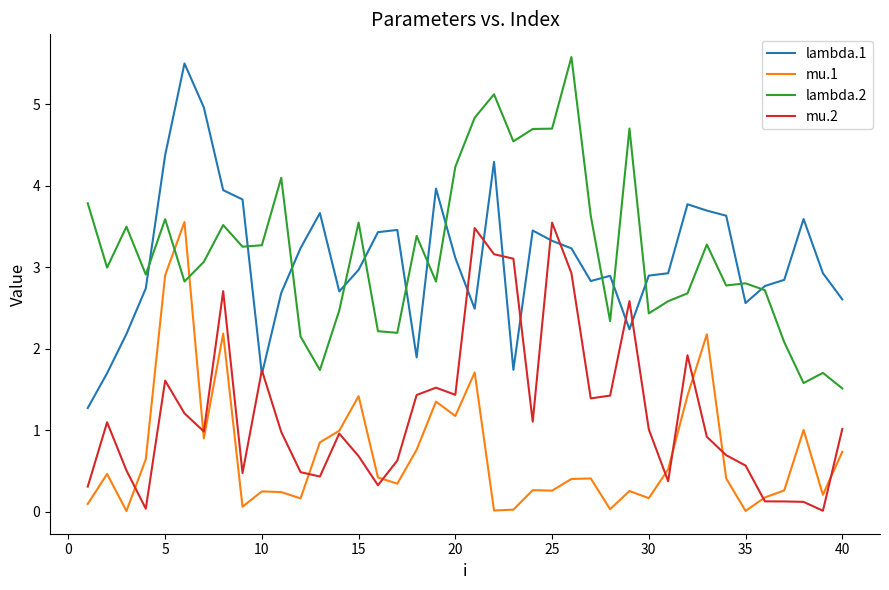

Count the number of data series in this chart.

4